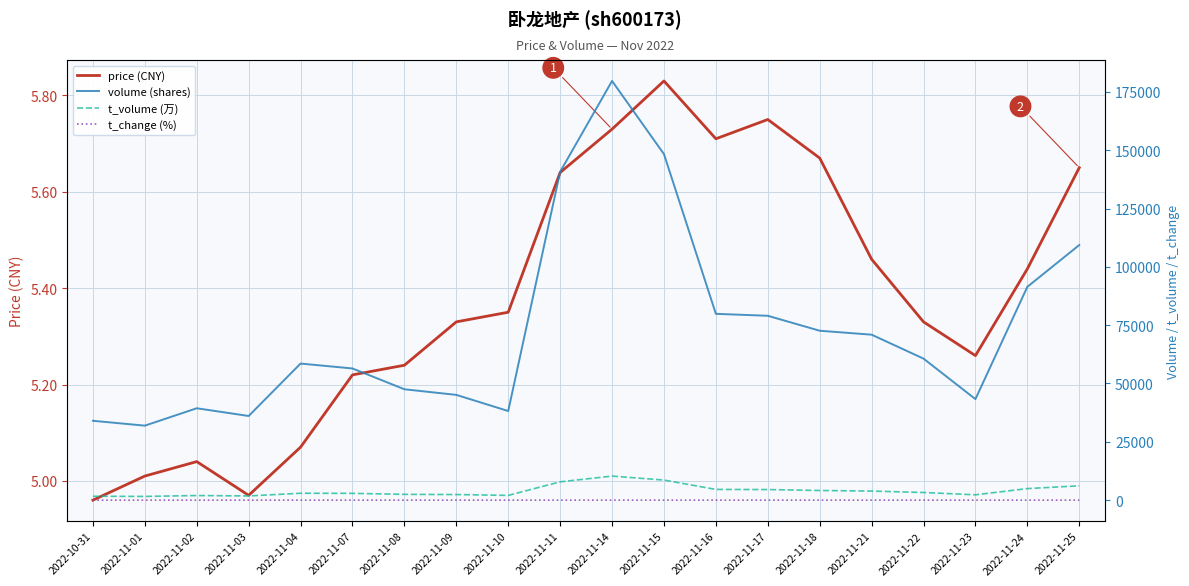

True or false: t_volume (万) and t_change (%) intersect in this chart.

False